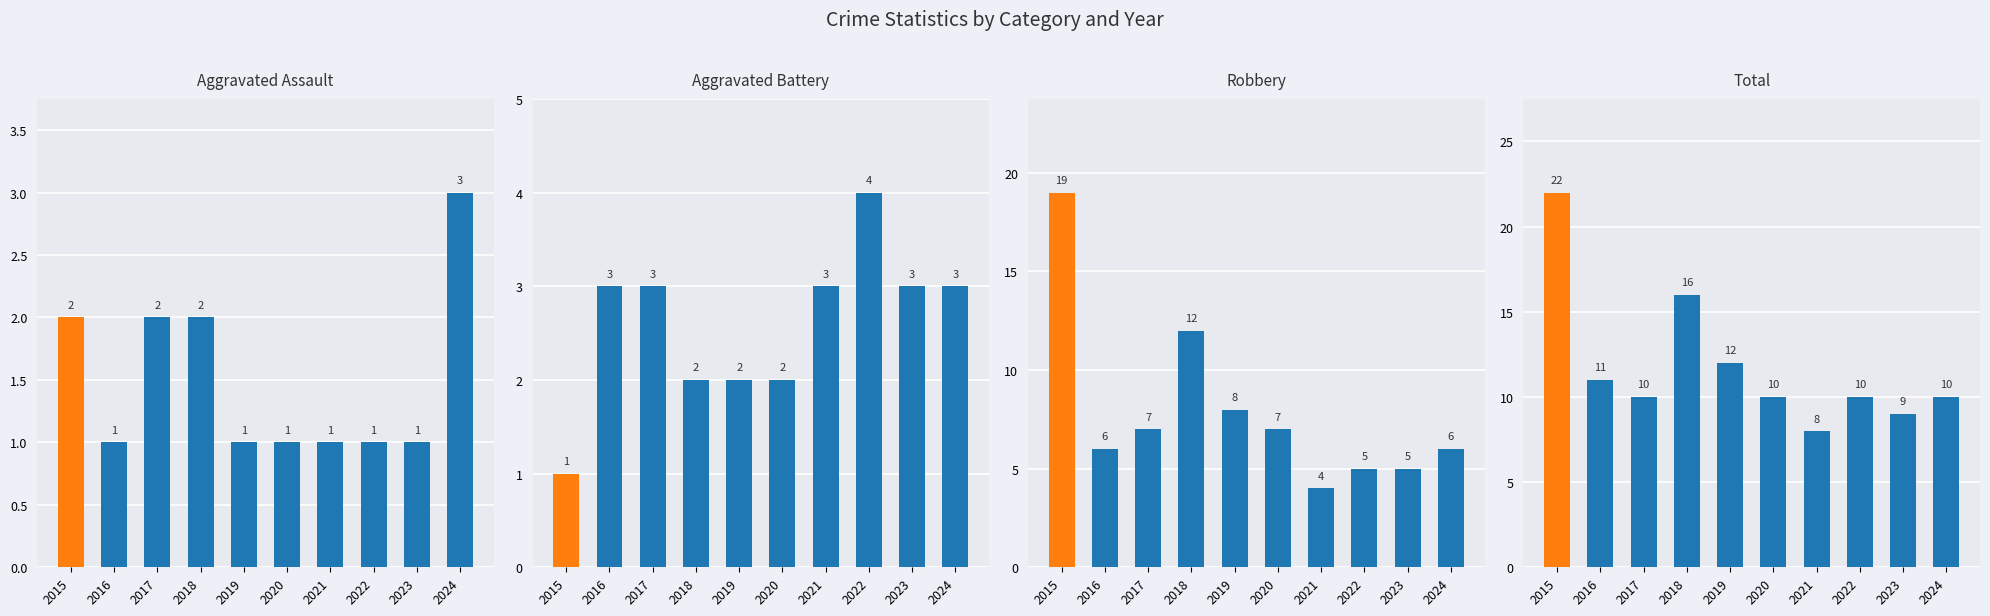

Rank the categories by Aggravated Battery value from lowest to highest.

2015, 2018, 2019, 2020, 2016, 2017, 2021, 2023, 2024, 2022